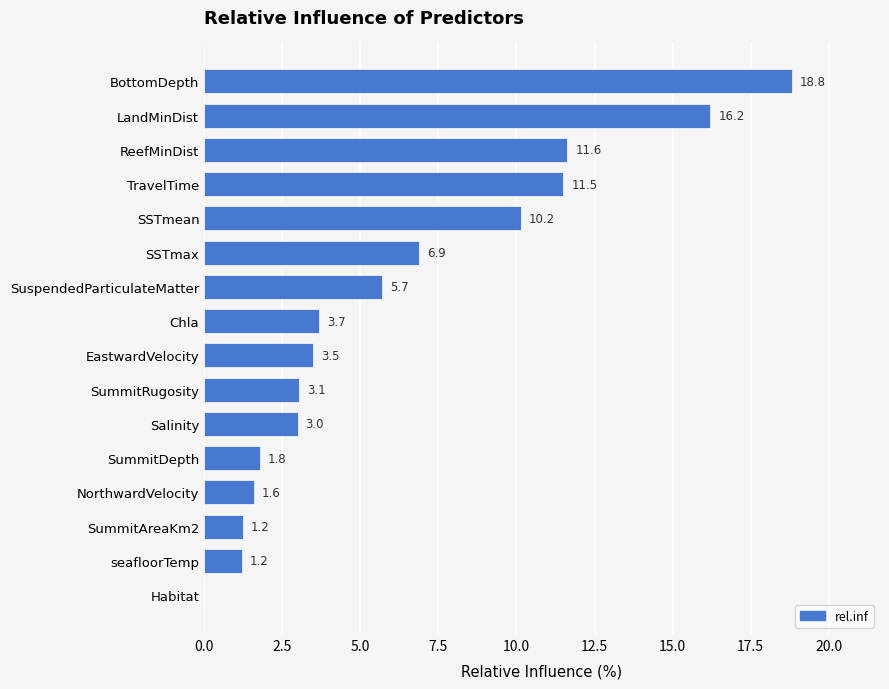

Which has a higher value, Chla or Salinity?

Chla